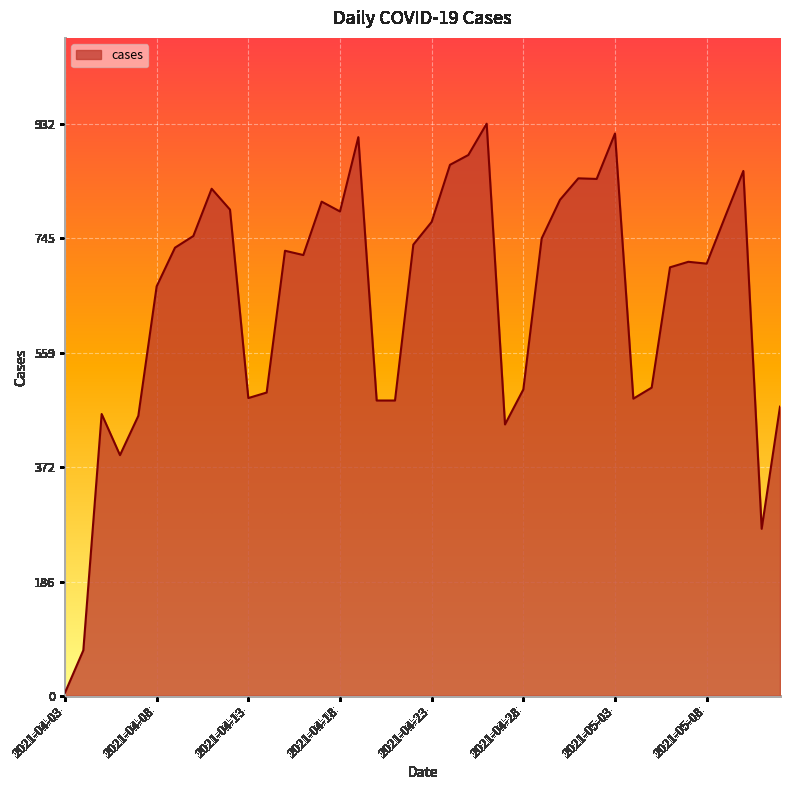

Reading right to left, transcribe all the data shown in this chart.

2021-05-12=471	2021-05-11=272	2021-05-10=855	2021-05-09=780	2021-05-08=704	2021-05-07=707	2021-05-06=698	2021-05-05=502	2021-05-04=484	2021-05-03=916	2021-05-02=842	2021-05-01=843	2021-04-30=808	2021-04-29=745	2021-04-28=499	2021-04-27=442	2021-04-26=932	2021-04-25=881	2021-04-24=865	2021-04-23=772	2021-04-22=735	2021-04-21=481	2021-04-20=481	2021-04-19=910	2021-04-18=789	2021-04-17=805	2021-04-16=718	2021-04-15=725	2021-04-14=494	2021-04-13=485	2021-04-12=792	2021-04-11=826	2021-04-10=749	2021-04-09=730	2021-04-08=667	2021-04-07=456	2021-04-06=392	2021-04-05=459	2021-04-04=74	2021-04-03=5